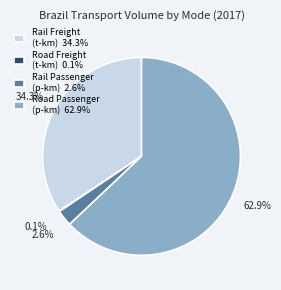

Does Rail Freight (t-km) 34.3% represent more than half of the total?

No